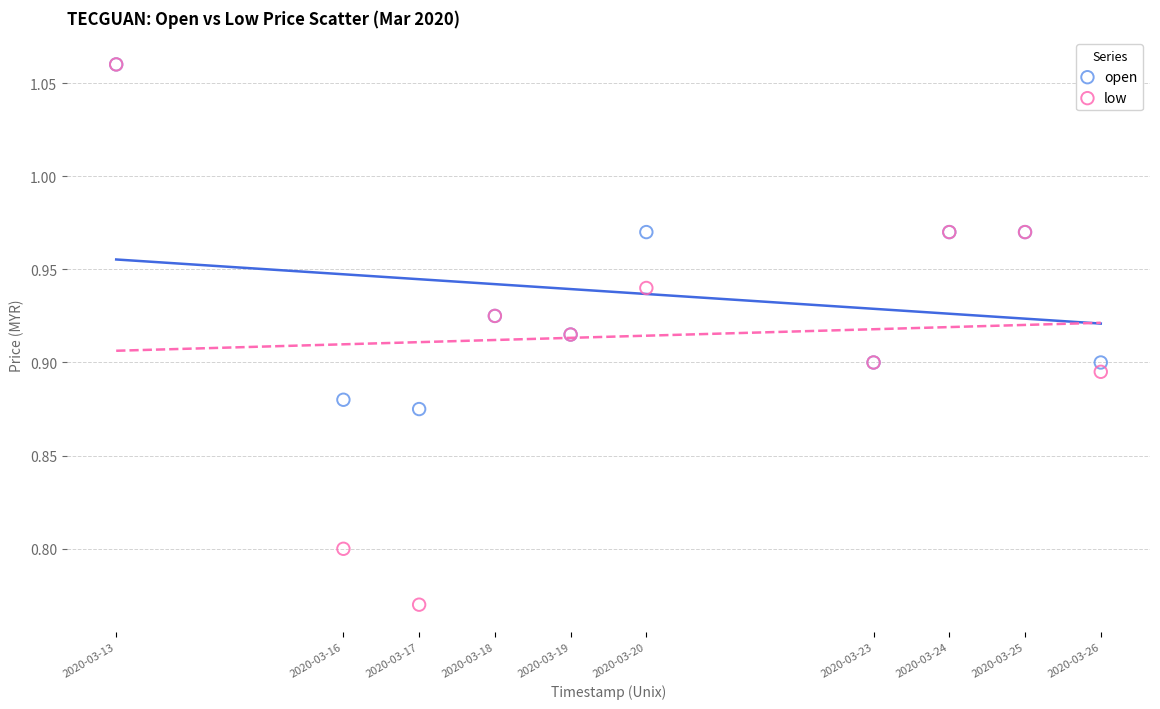

What are all the series names shown in the legend?

open, low